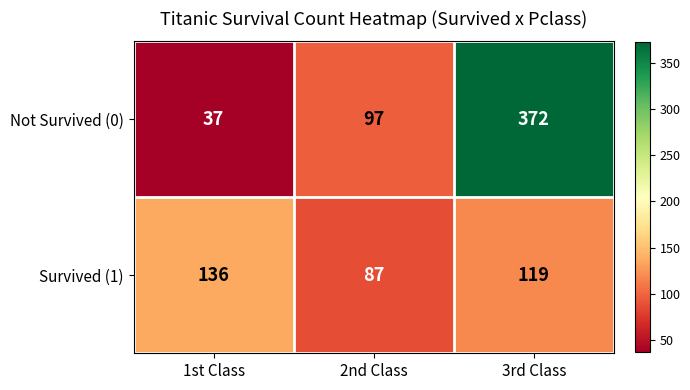

Count the number of categories in the chart.

3